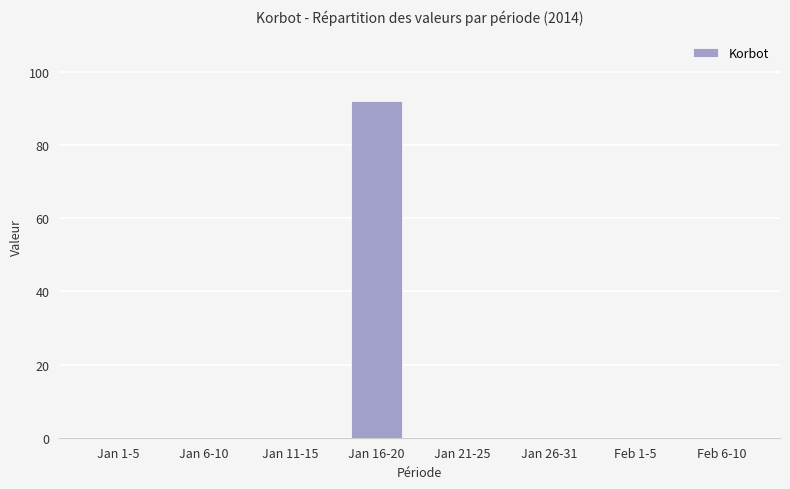

What is the average value?

12